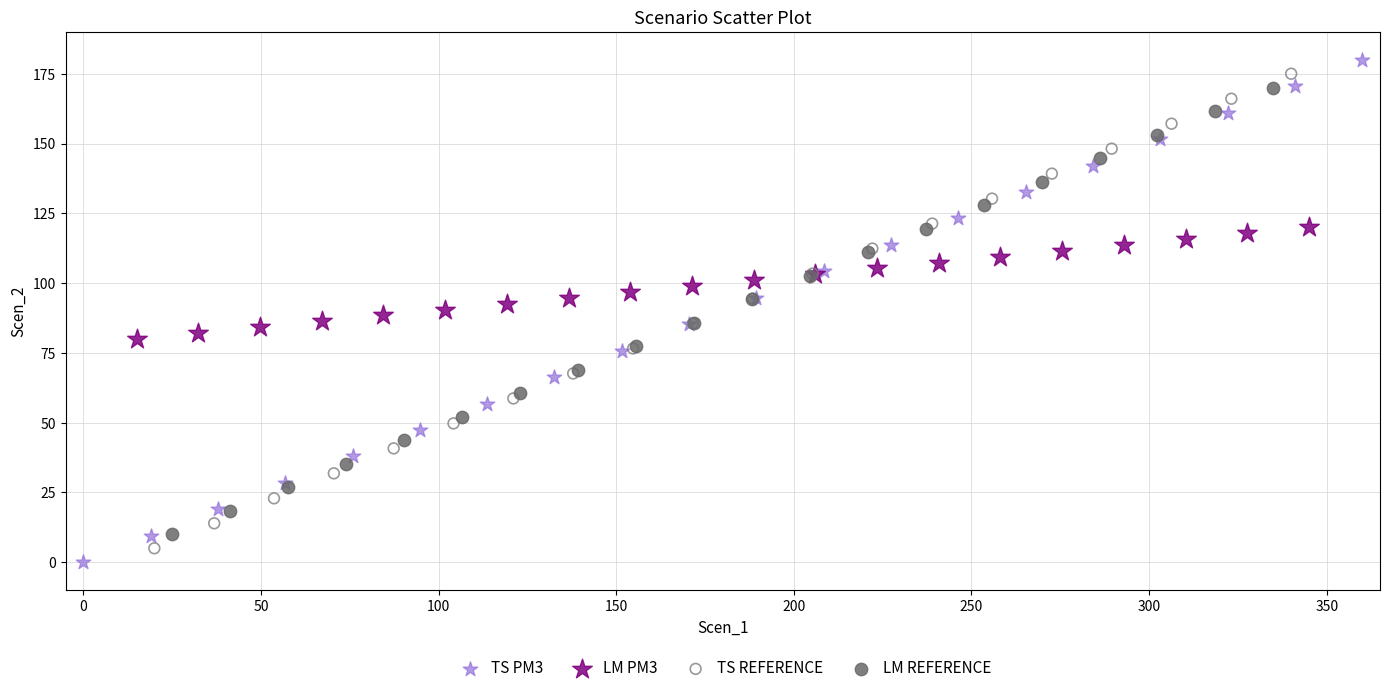

What are all the series names shown in the legend?

TS PM3, LM PM3, TS REFERENCE, LM REFERENCE